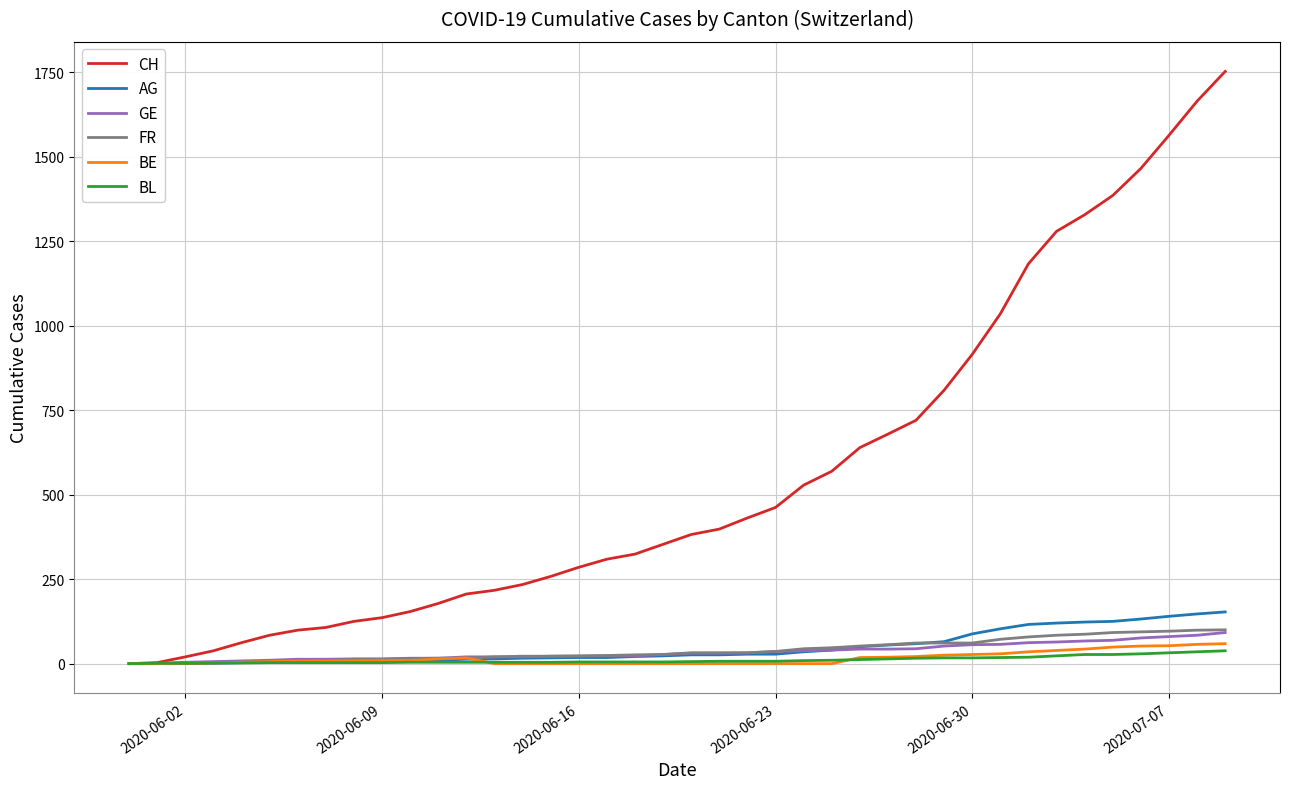

How many lines are shown in the chart?

6